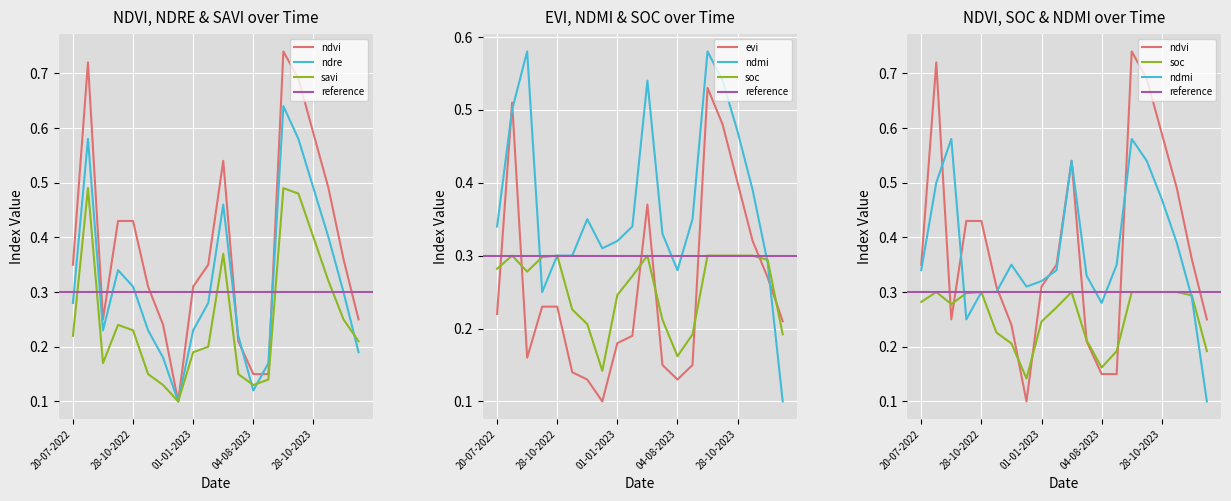

Reading left to right, what are all the values shown in this chart?

soc: 20-07-2022=0.3	03-09-2022=0.3	28-09-2022=0.3	08-10-2022=0.3	28-10-2022=0.3	12-11-2022=0.2	27-11-2022=0.2	12-12-2022=0.1	01-01-2023=0.2	11-01-2023=0.3	20-06-2023=0.3	10-07-2023=0.2	04-08-2023=0.2	29-08-2023=0.2	18-09-2023=0.3	13-10-2023=0.3	28-10-2023=0.3	12-11-2023=0.3	27-11-2023=0.3	12-12-2023=0.2
ndmi: 20-07-2022=0.3	03-09-2022=0.5	28-09-2022=0.6	08-10-2022=0.2	28-10-2022=0.3	12-11-2022=0.3	27-11-2022=0.3	12-12-2022=0.3	01-01-2023=0.3	11-01-2023=0.3	20-06-2023=0.5	10-07-2023=0.3	04-08-2023=0.3	29-08-2023=0.3	18-09-2023=0.6	13-10-2023=0.5	28-10-2023=0.5	12-11-2023=0.4	27-11-2023=0.3	12-12-2023=0.1
ndvi: 20-07-2022=0.3	03-09-2022=0.7	28-09-2022=0.2	08-10-2022=0.4	28-10-2022=0.4	12-11-2022=0.3	27-11-2022=0.2	12-12-2022=0.1	01-01-2023=0.3	11-01-2023=0.3	20-06-2023=0.5	10-07-2023=0.2	04-08-2023=0.1	29-08-2023=0.1	18-09-2023=0.7	13-10-2023=0.7	28-10-2023=0.6	12-11-2023=0.5	27-11-2023=0.4	12-12-2023=0.2
ndre: 20-07-2022=0.3	03-09-2022=0.6	28-09-2022=0.2	08-10-2022=0.3	28-10-2022=0.3	12-11-2022=0.2	27-11-2022=0.2	12-12-2022=0.1	01-01-2023=0.2	11-01-2023=0.3	20-06-2023=0.5	10-07-2023=0.2	04-08-2023=0.1	29-08-2023=0.2	18-09-2023=0.6	13-10-2023=0.6	28-10-2023=0.5	12-11-2023=0.4	27-11-2023=0.3	12-12-2023=0.2
evi: 20-07-2022=0.2	03-09-2022=0.5	28-09-2022=0.2	08-10-2022=0.2	28-10-2022=0.2	12-11-2022=0.1	27-11-2022=0.1	12-12-2022=0.1	01-01-2023=0.2	11-01-2023=0.2	20-06-2023=0.4	10-07-2023=0.1	04-08-2023=0.1	29-08-2023=0.1	18-09-2023=0.5	13-10-2023=0.5	28-10-2023=0.4	12-11-2023=0.3	27-11-2023=0.3	12-12-2023=0.2
savi: 20-07-2022=0.2	03-09-2022=0.5	28-09-2022=0.2	08-10-2022=0.2	28-10-2022=0.2	12-11-2022=0.1	27-11-2022=0.1	12-12-2022=0.1	01-01-2023=0.2	11-01-2023=0.2	20-06-2023=0.4	10-07-2023=0.1	04-08-2023=0.1	29-08-2023=0.1	18-09-2023=0.5	13-10-2023=0.5	28-10-2023=0.4	12-11-2023=0.3	27-11-2023=0.2	12-12-2023=0.2